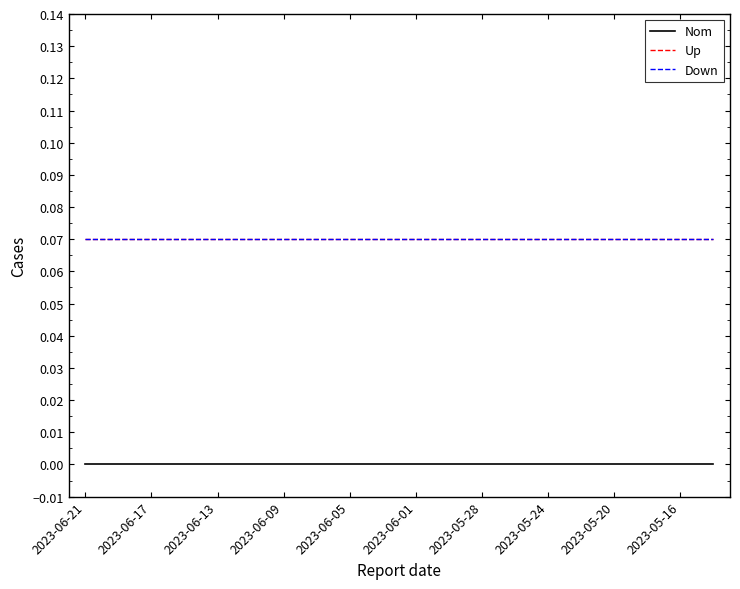

What are all the series names shown in the legend?

Nom, Up, Down